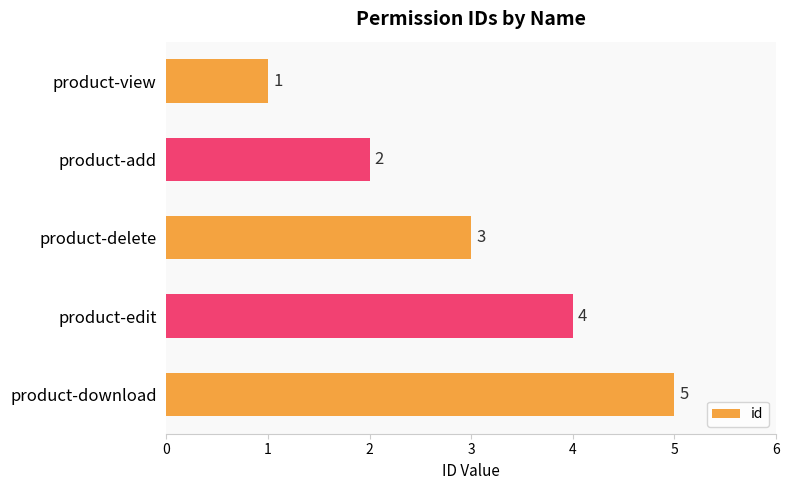

What is the average value?

3